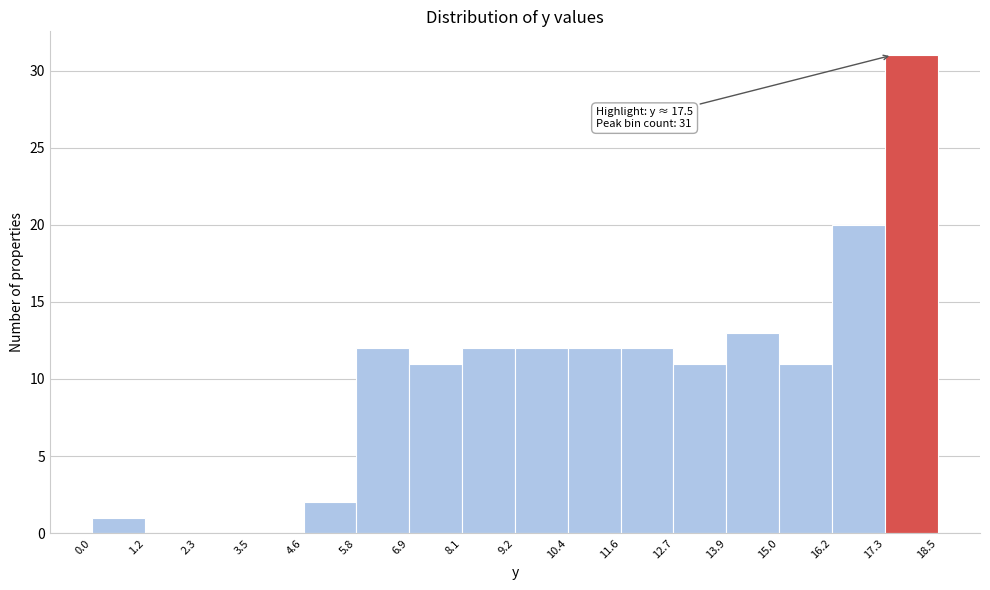

Over which range of the x-axis is the bar tallest?

17.3 to 18.5